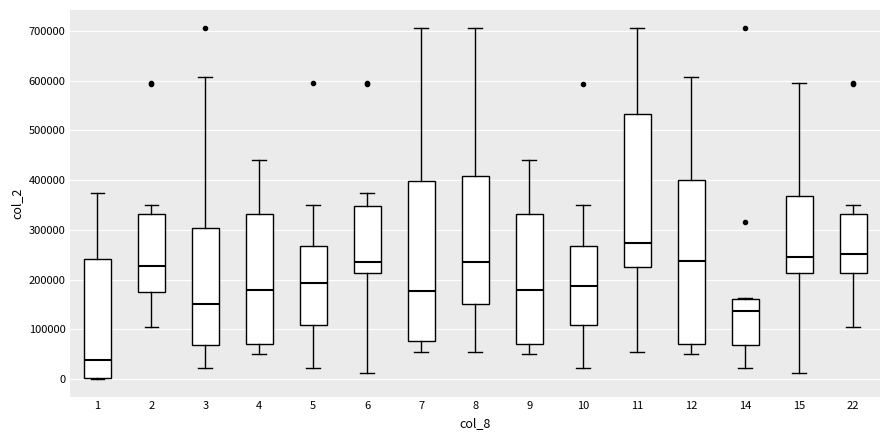

Reading left to right, transcribe this box plot: for each box, give where its median line is, the range the box spans, and where its two whiskers end, as read against the y-axis. The values are not printed on the chart, so give them approximately, as read against the axis.

1: median 40000, box 0 to 240000, whiskers 0 to 370000
2: median 230000, box 170000 to 330000, whiskers 100000 to 350000
3: median 150000, box 70000 to 300000, whiskers 20000 to 610000
4: median 180000, box 70000 to 330000, whiskers 50000 to 440000
5: median 190000, box 110000 to 270000, whiskers 20000 to 350000
6: median 230000, box 210000 to 350000, whiskers 10000 to 370000
7: median 180000, box 80000 to 400000, whiskers 50000 to 710000
8: median 240000, box 150000 to 410000, whiskers 50000 to 710000
9: median 180000, box 70000 to 330000, whiskers 50000 to 440000
10: median 190000, box 110000 to 270000, whiskers 20000 to 350000
11: median 270000, box 220000 to 530000, whiskers 50000 to 710000
12: median 240000, box 70000 to 400000, whiskers 50000 to 610000
14: median 140000, box 70000 to 160000, whiskers 20000 to 160000
15: median 240000, box 210000 to 370000, whiskers 10000 to 590000
22: median 250000, box 210000 to 330000, whiskers 100000 to 350000